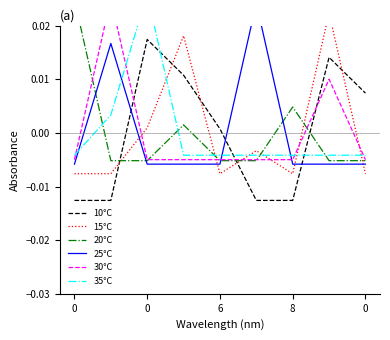

True or false: 15°C has a value of -0.0 at 8.

False